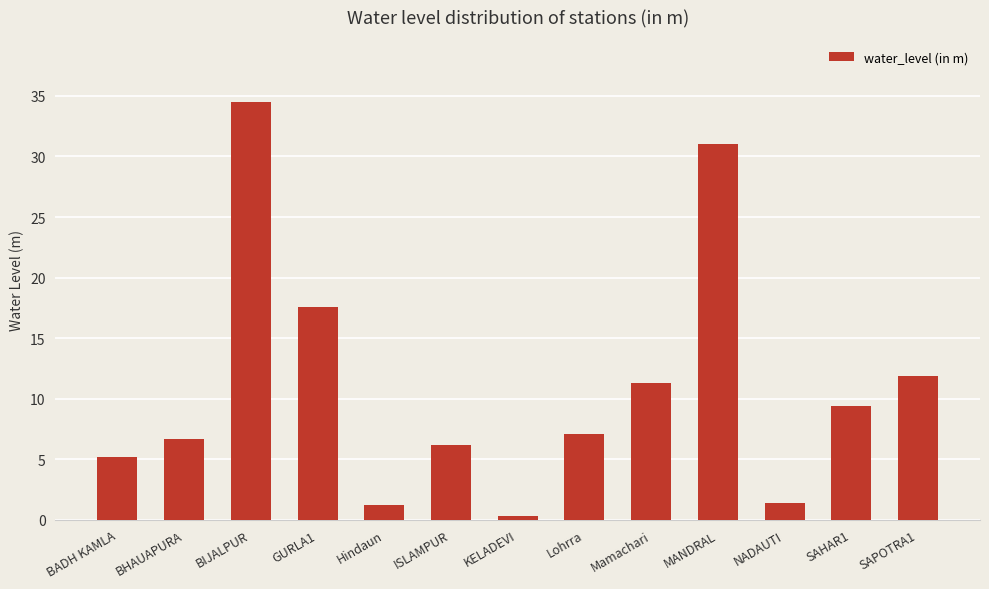

What value does the data have at Lohrra?

7.1